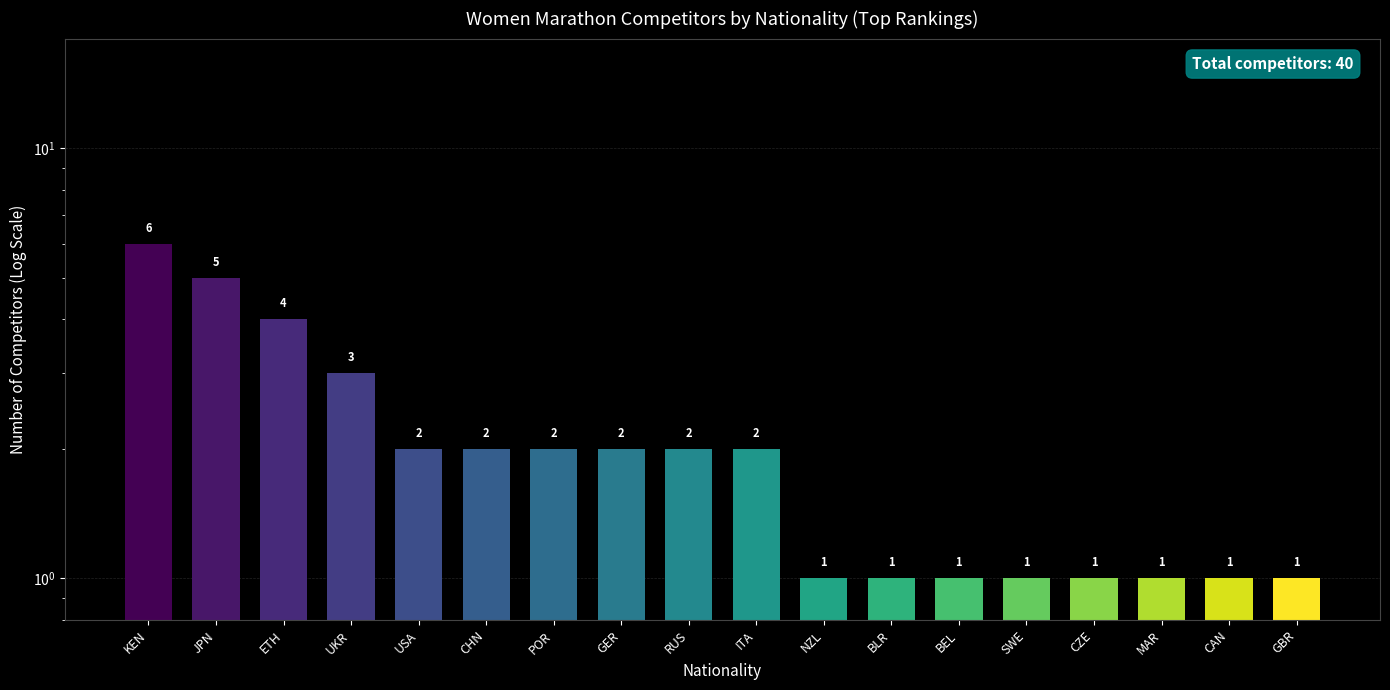

List the labels in order of value, largest first.

KEN, JPN, ETH, UKR, USA, CHN, POR, GER, RUS, ITA, NZL, BLR, BEL, SWE, CZE, MAR, CAN, GBR